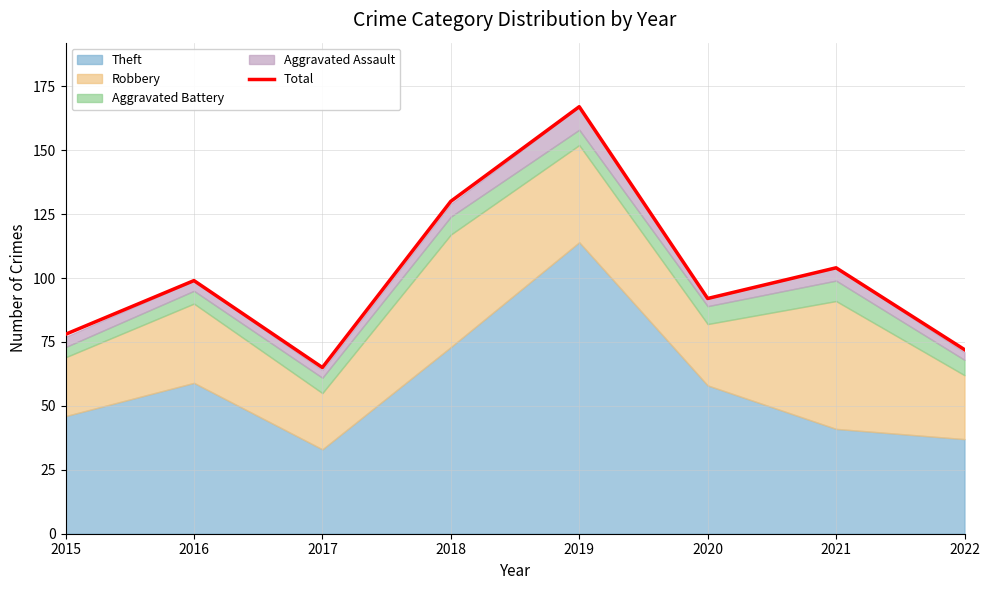

List the labels in order of value, smallest first.

2017, 2022, 2015, 2020, 2016, 2021, 2018, 2019